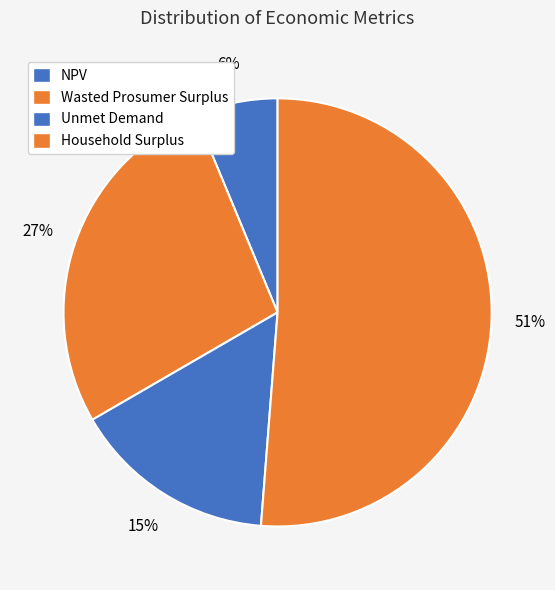

Does Wasted Prosumer Surplus represent more than half of the total?

No